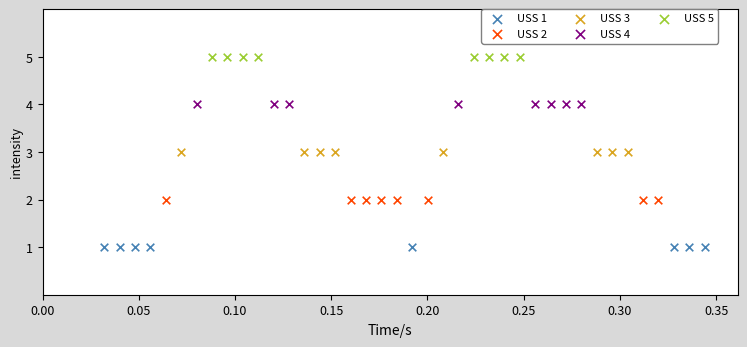

Which series contains the highest Y value?

USS 5